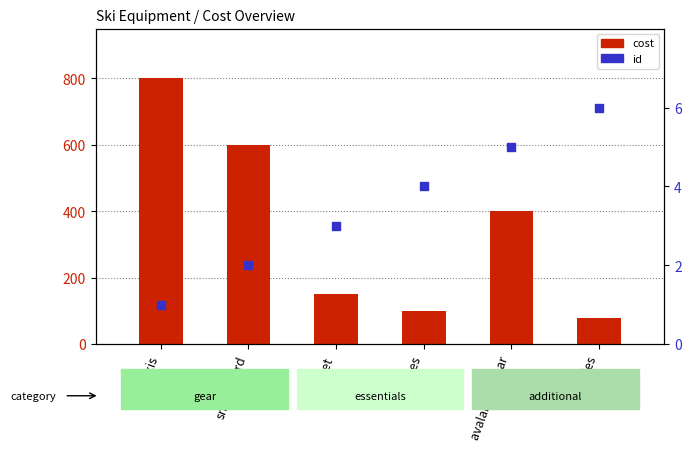

At which category is the sum across all series the highest?

skis